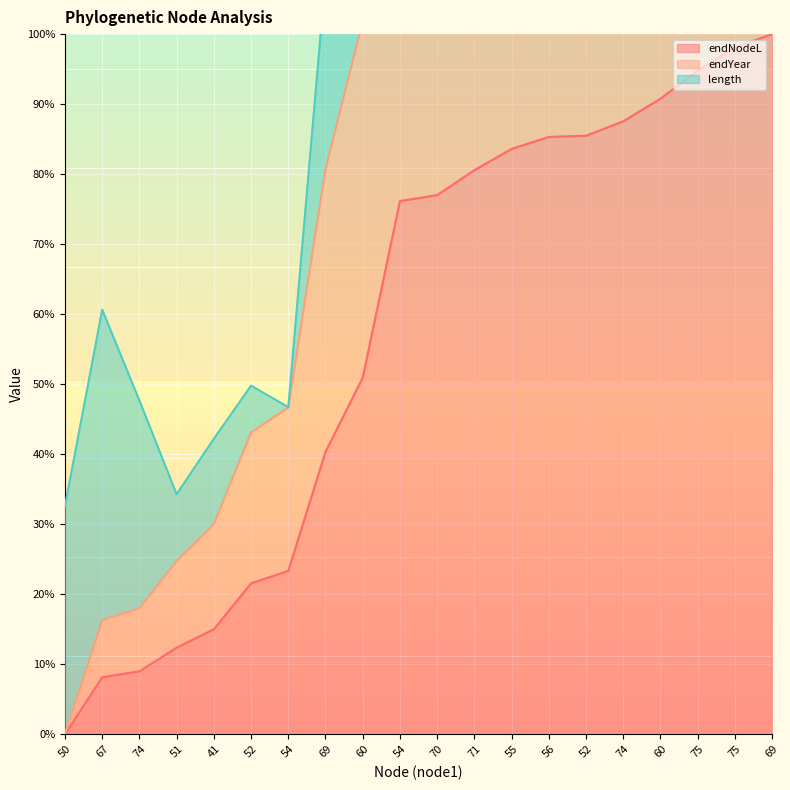

True or false: endYear and endNodeL cross at least once.

False